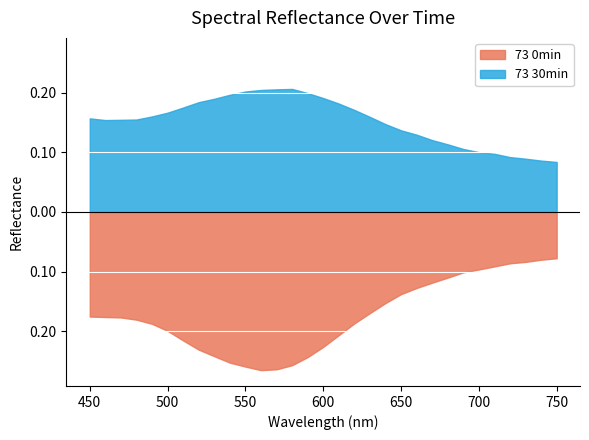

The value of 73 30min at 540 is 0.2. True or false?

True